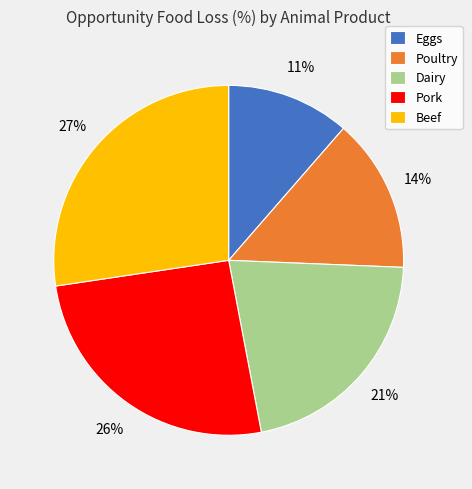

What is the smallest slice in the pie chart?

Eggs